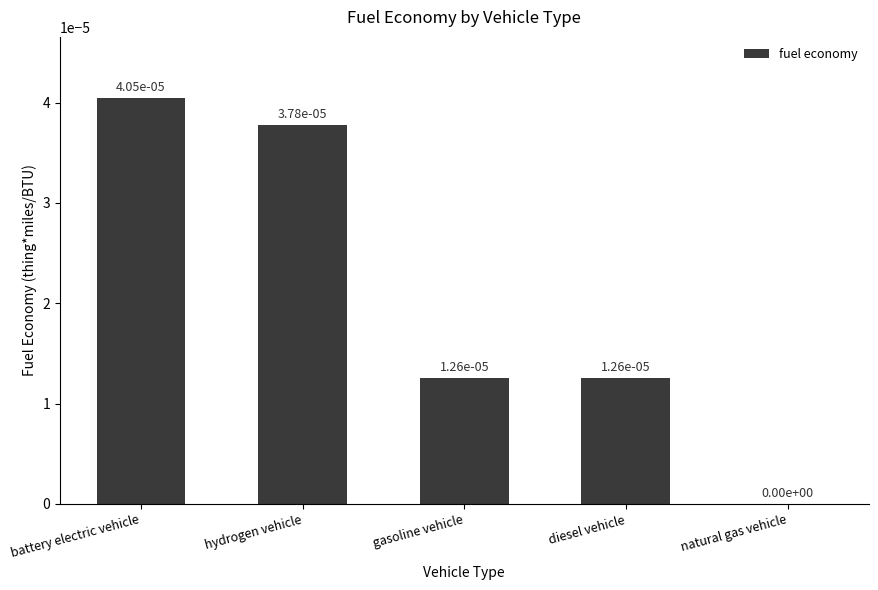

True or false: the data shows 0.0 at diesel vehicle.

True